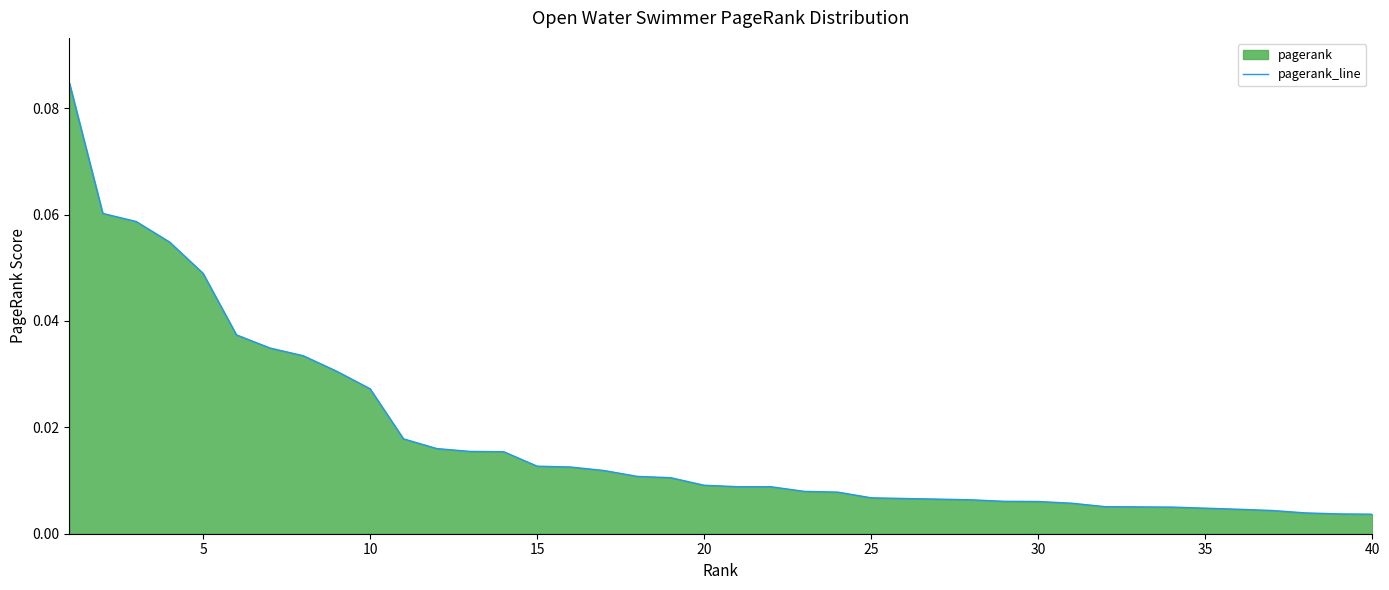

The chart shows a value of 0.1 at 5. True or false?

False